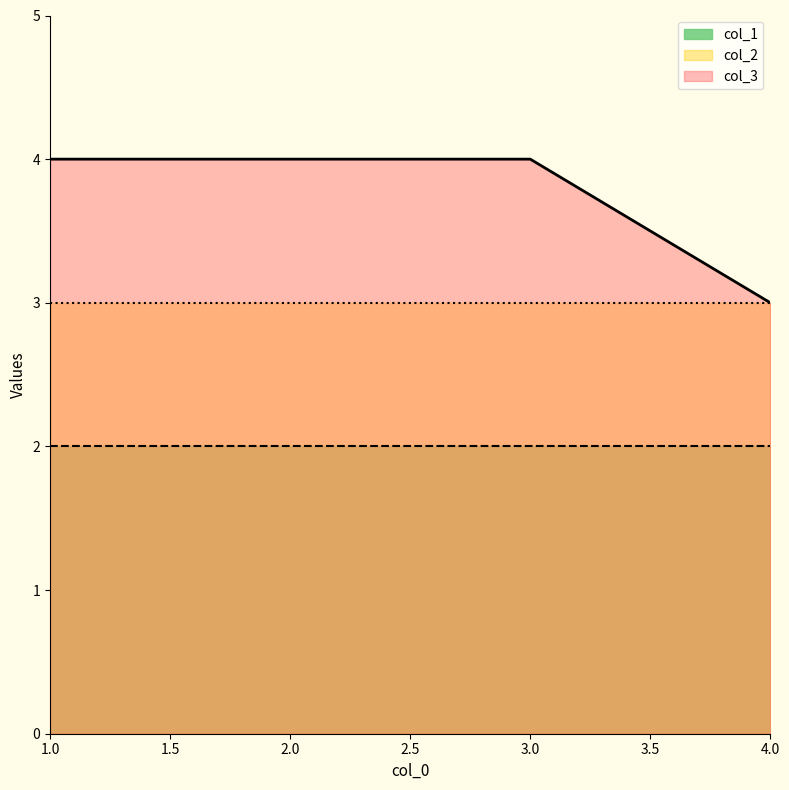

Which label corresponds to the smallest value in the chart?

1